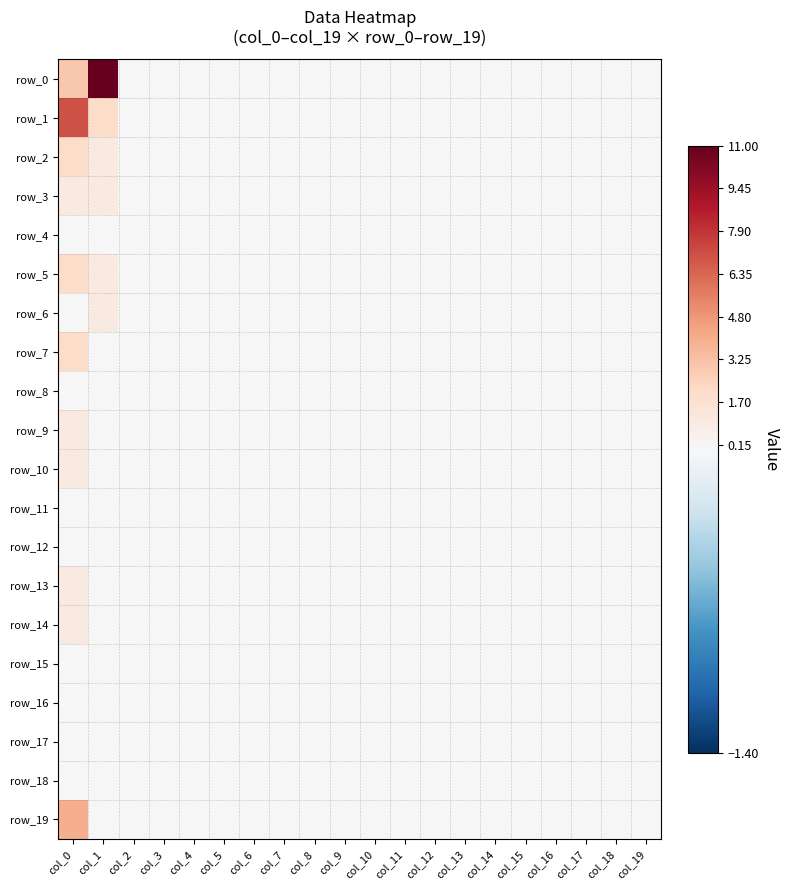

Between col_0 and col_2, which is larger?

col_0